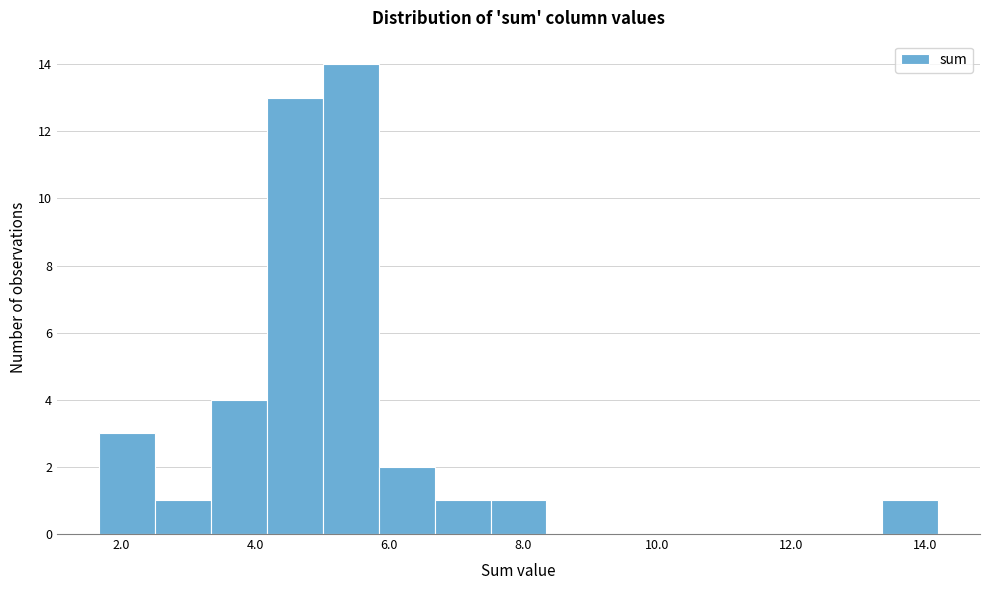

Reading left to right, list every bar in this chart as the range it spans on the x-axis followed by its height. Neither the bar edges nor the heights are printed on the chart, so give them approximately, as read against the axes.

1.6 to 2.6: 3
2.6 to 3.4: 1
3.4 to 4.2: 4
4.2 to 5.0: 13
5.0 to 5.8: 14
5.8 to 6.6: 2
6.6 to 7.6: 1
7.6 to 8.4: 1
8.4 to 9.2: 0
9.2 to 10.0: 0
10.0 to 10.8: 0
10.8 to 11.6: 0
11.6 to 12.6: 0
12.6 to 13.4: 0
13.4 to 14.2: 1